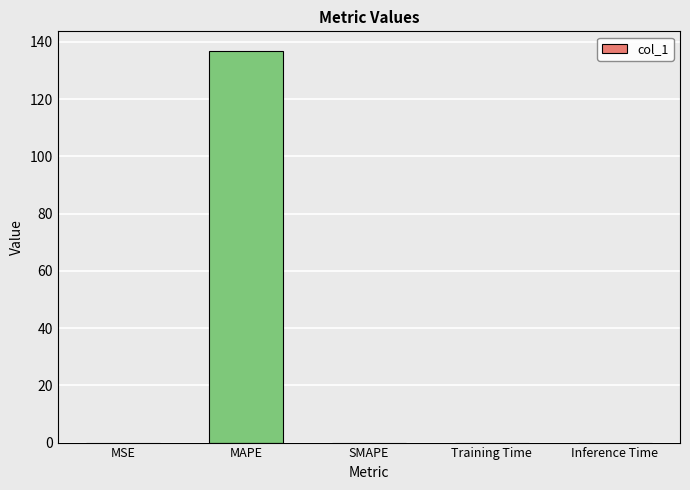

What value does the data have at MAPE?

136.9